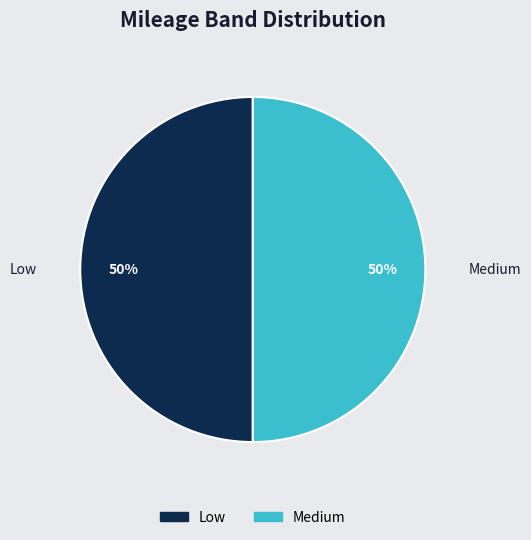

To the nearest percent, what portion does Medium represent?

50%